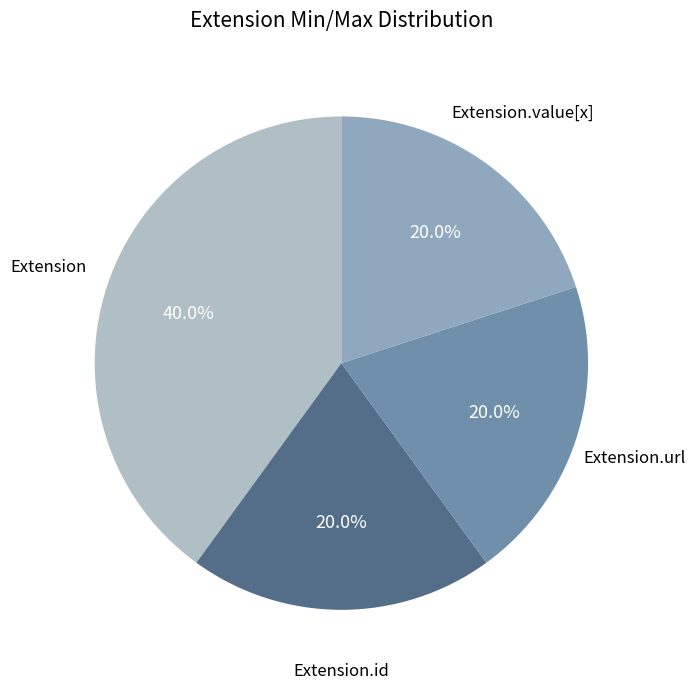

Is there any slice that represents more than half of the pie?

No